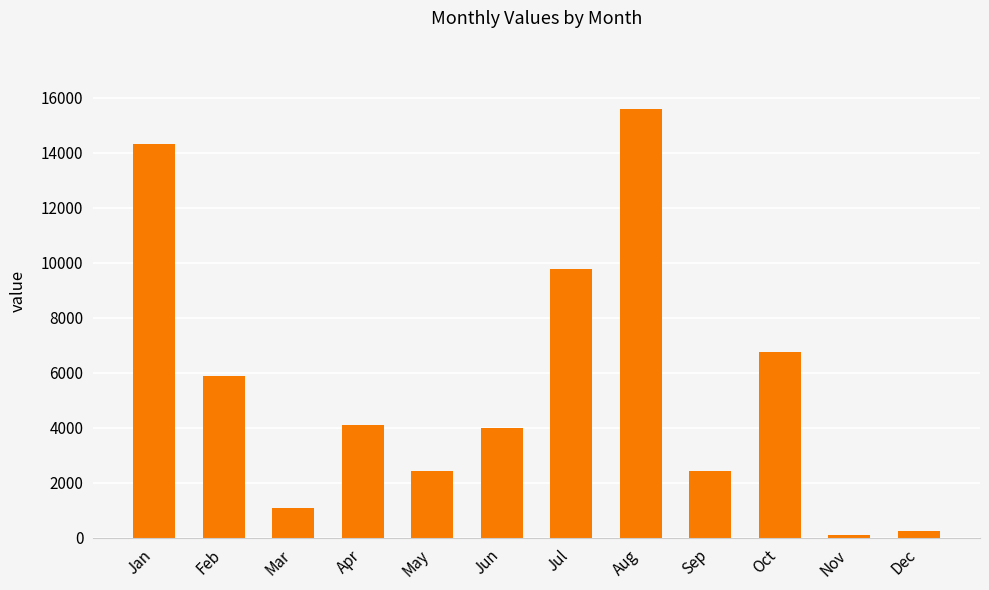

The chart shows a value of 14317 at Jan. True or false?

True